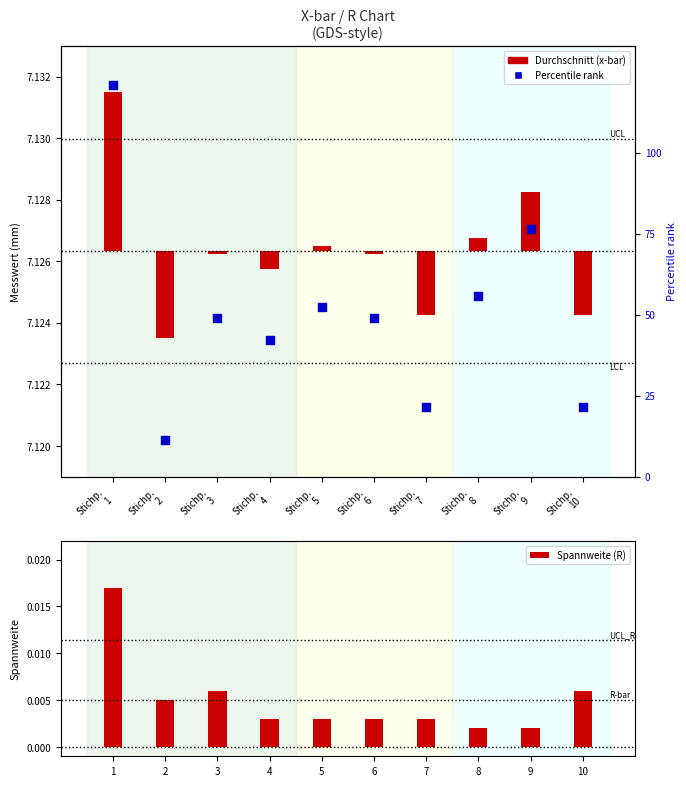

Which series contains the highest Y value?

Percentile rank